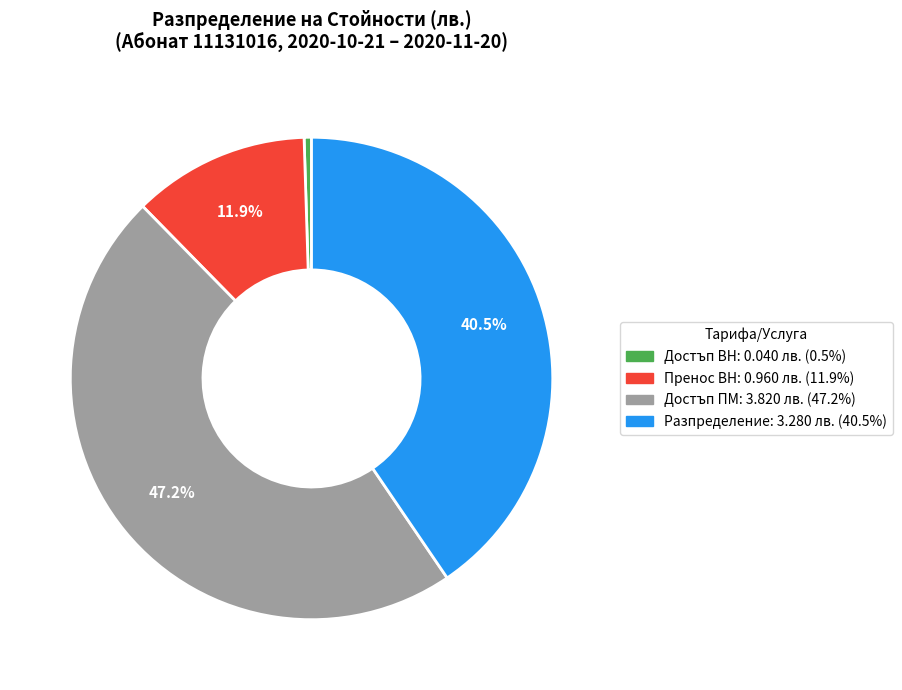

What is the ratio of the value at Пренос ВН to the value at Разпределение?

0.3